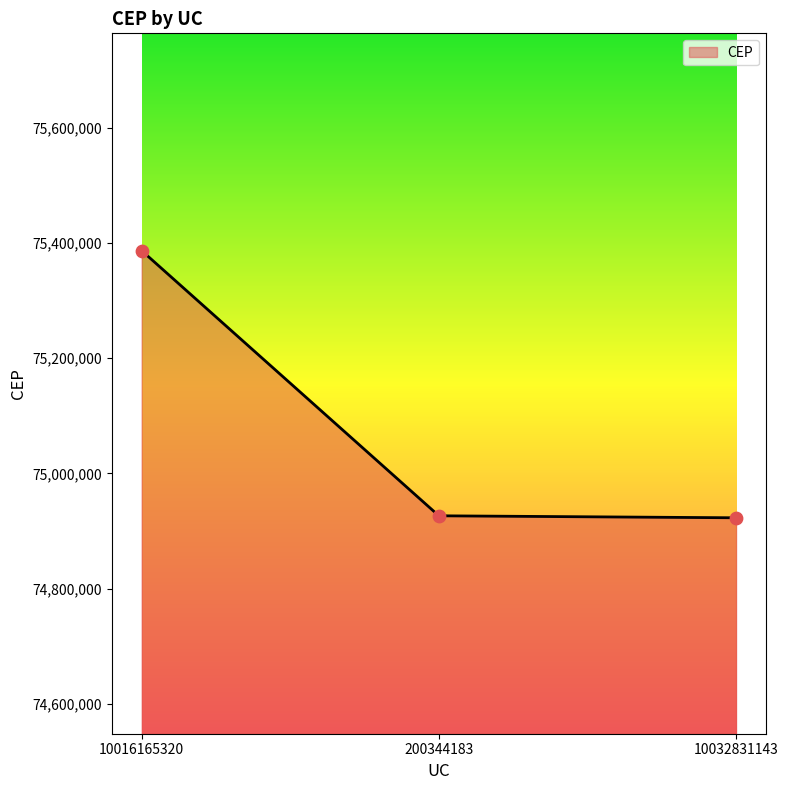

What is the change in value from 200344183 to 10032831143?

-3450